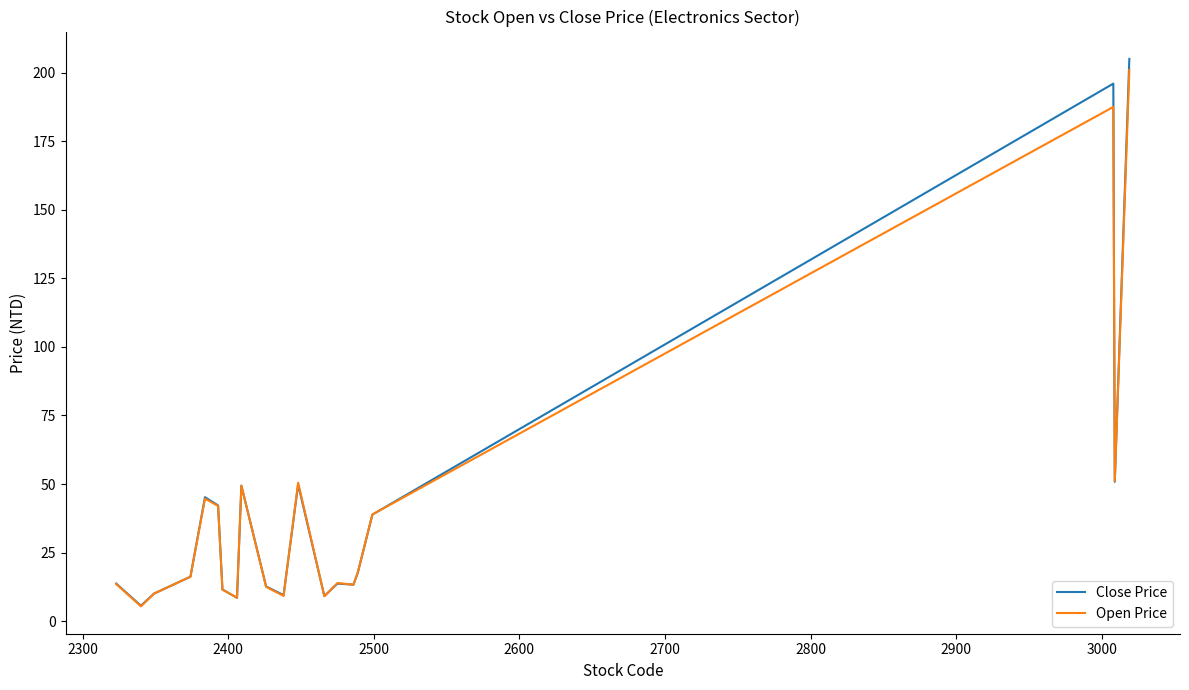

Which series has the widest spread of values?

Close Price